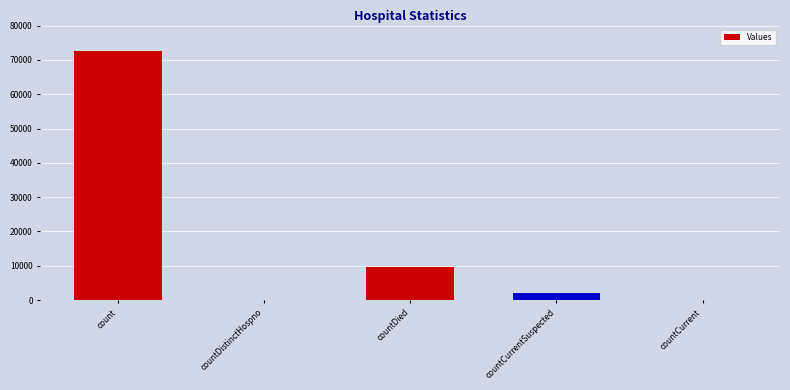

Where is the data nearest to the value 36295?

countDied